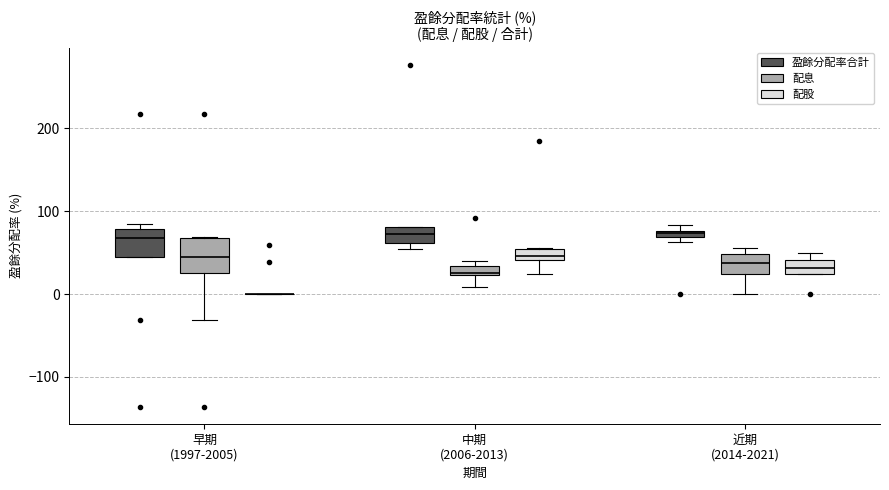

Where does the median line of the box for 早期 (1997-2005) (盈餘分配率合計) sit on the y-axis? The values are not printed on the chart, so give them approximately, as read against the axis.

70